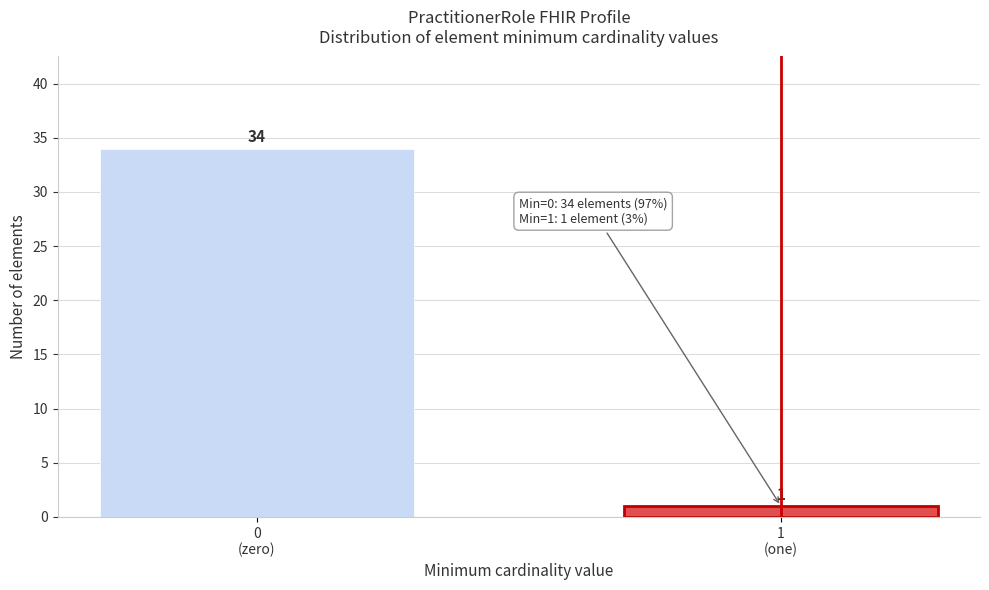

Reading left to right, what are all the values shown in this chart?

34	1